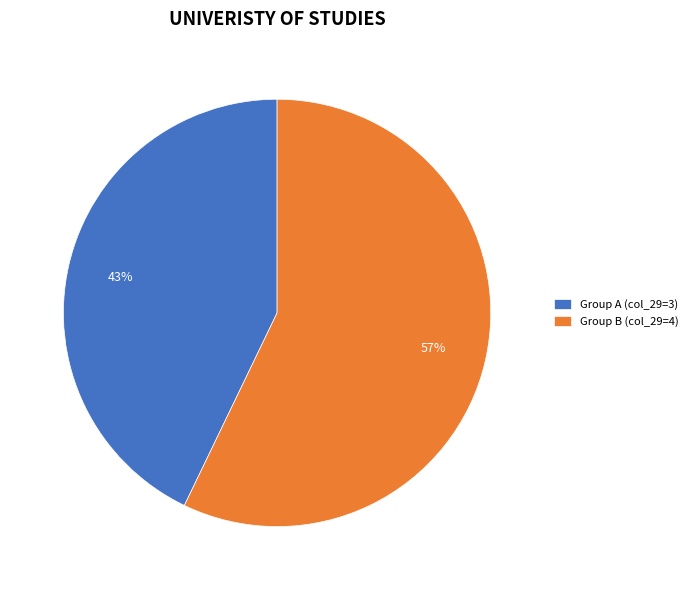

Is the sum of Group B (col_29=4) and Group A (col_29=3) greater than half?

Yes